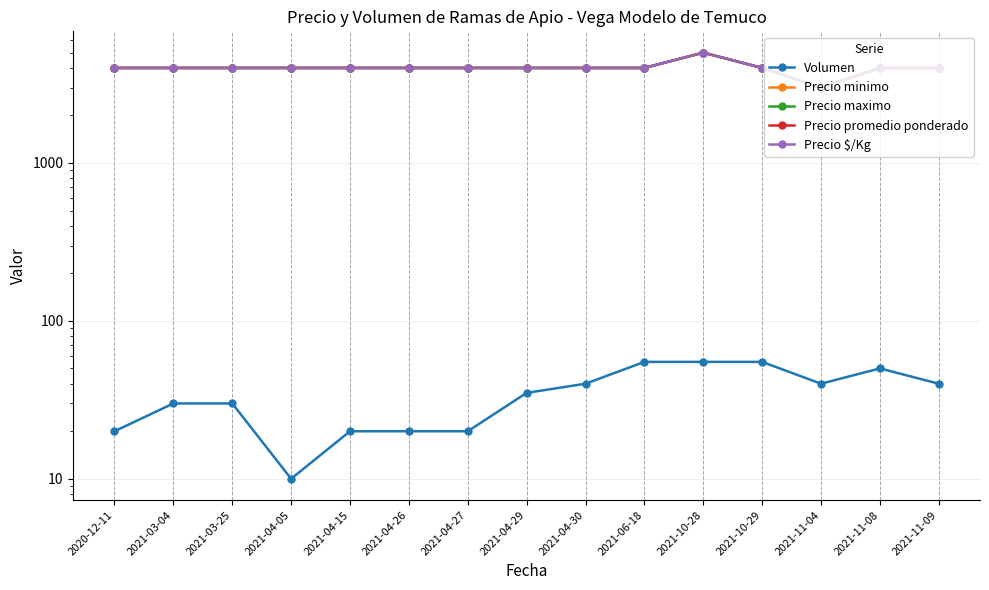

What is the label of the 1st point from the left?

2020-12-11